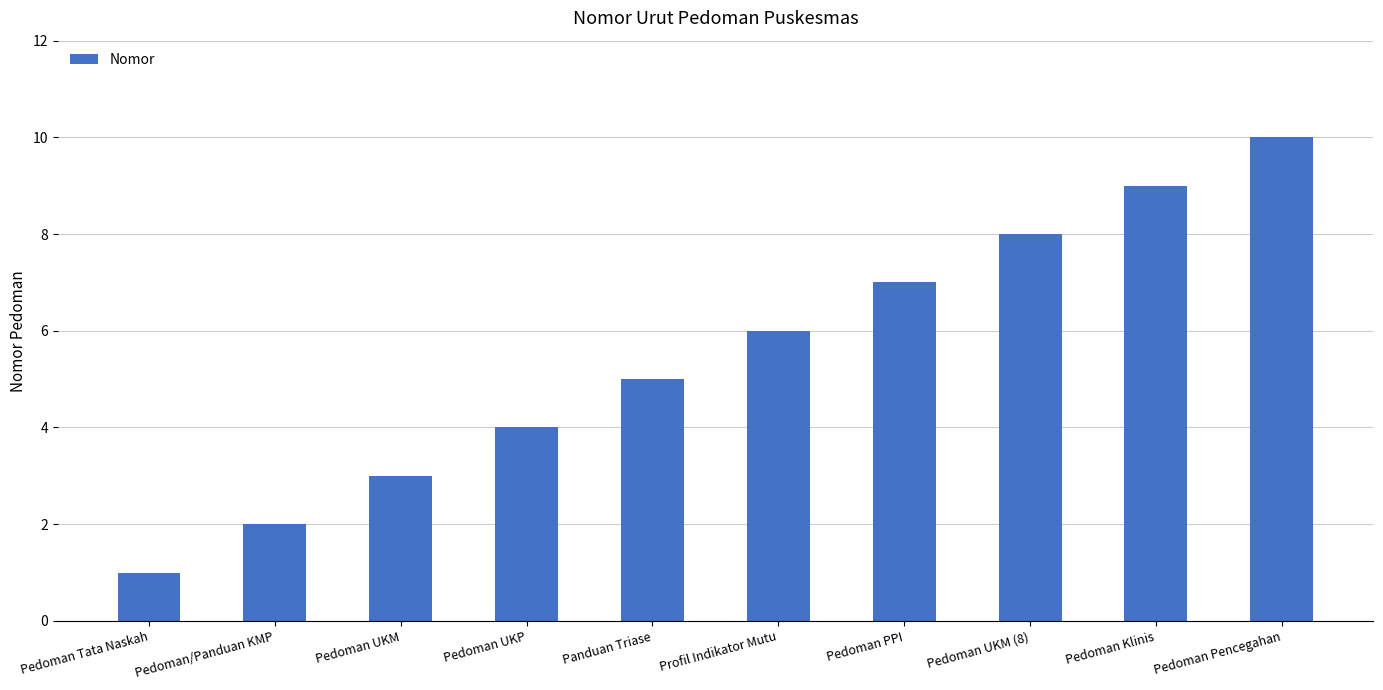

Which category has the highest value across all series?

Pedoman Pencegahan